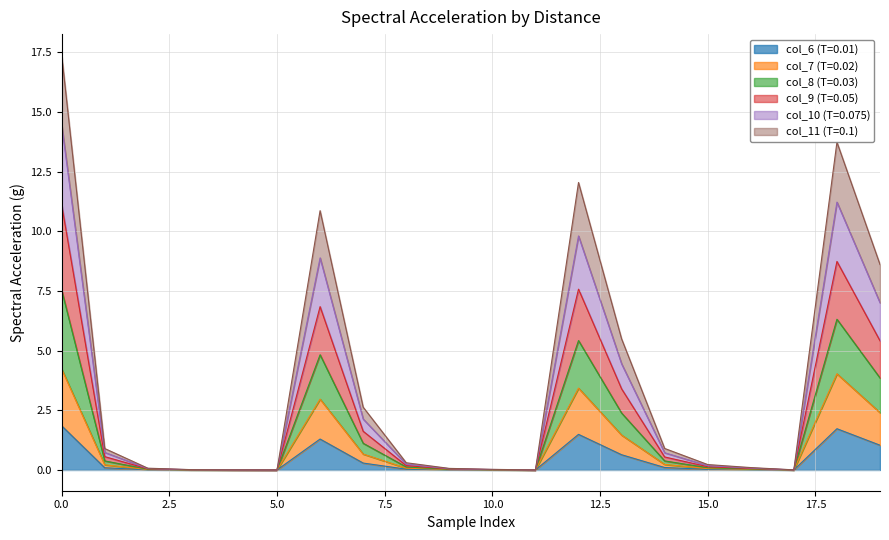

What is the highest value of the col_6 (T=0.01) series?

1.8